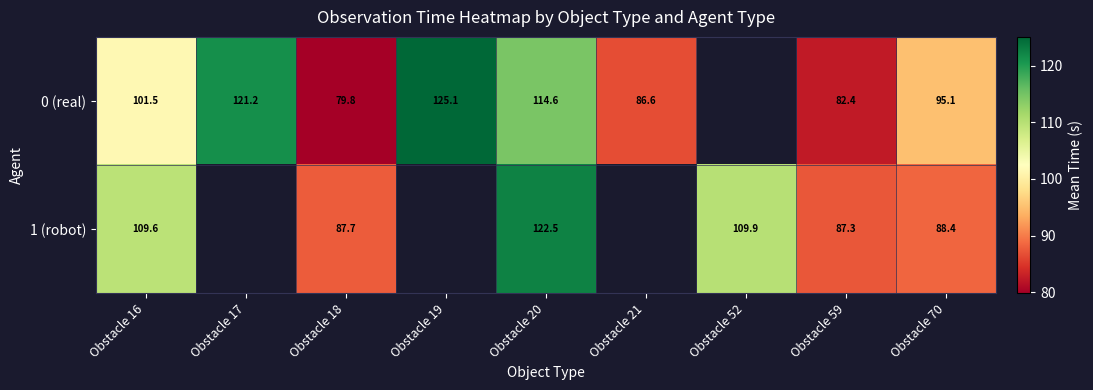

The value of 0 (real) at Obstacle 59 is 82.4. True or false?

True